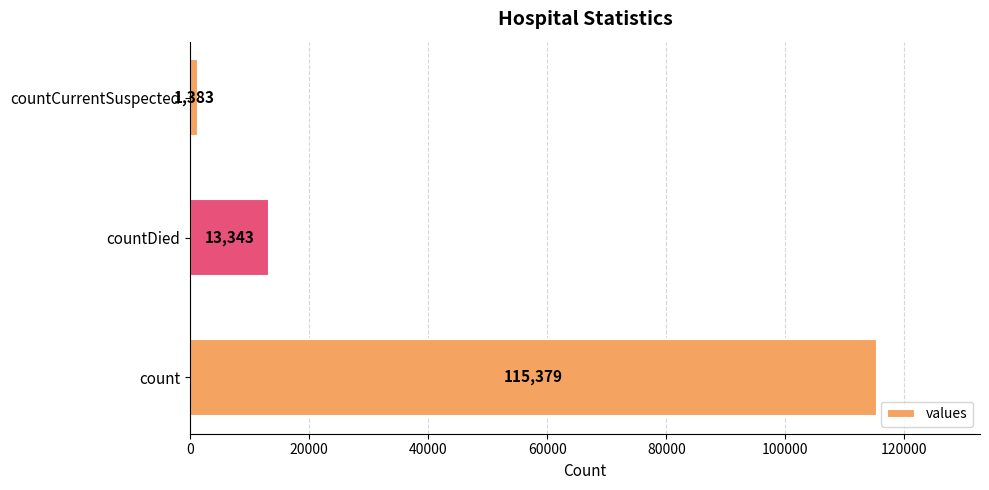

Which label corresponds to the smallest value in the chart?

countCurrentSuspected